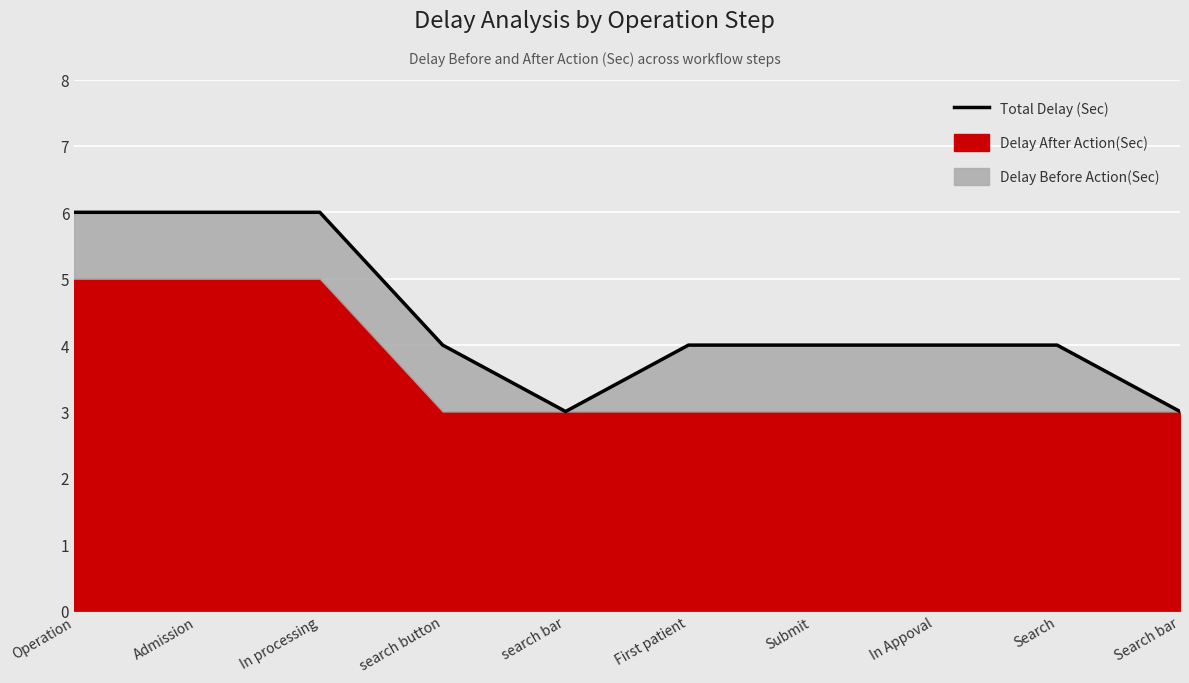

What is the greatest value displayed?

6